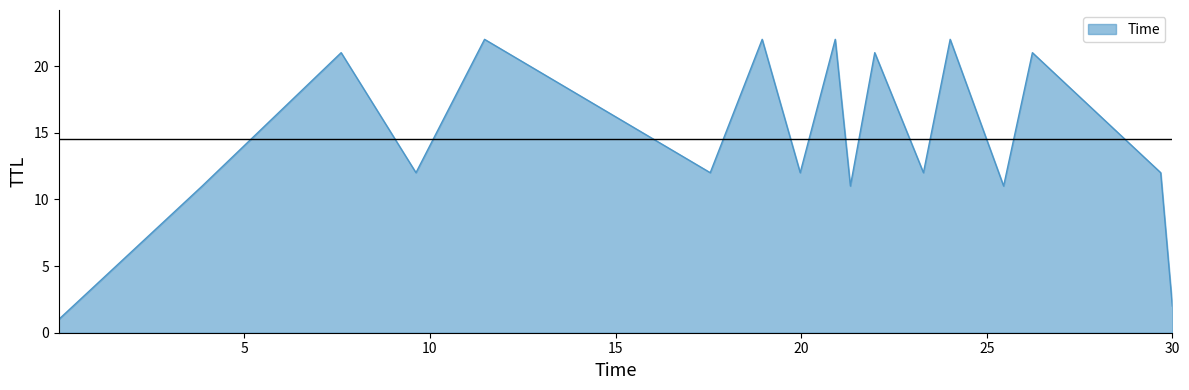

What is the sum of all values?

247